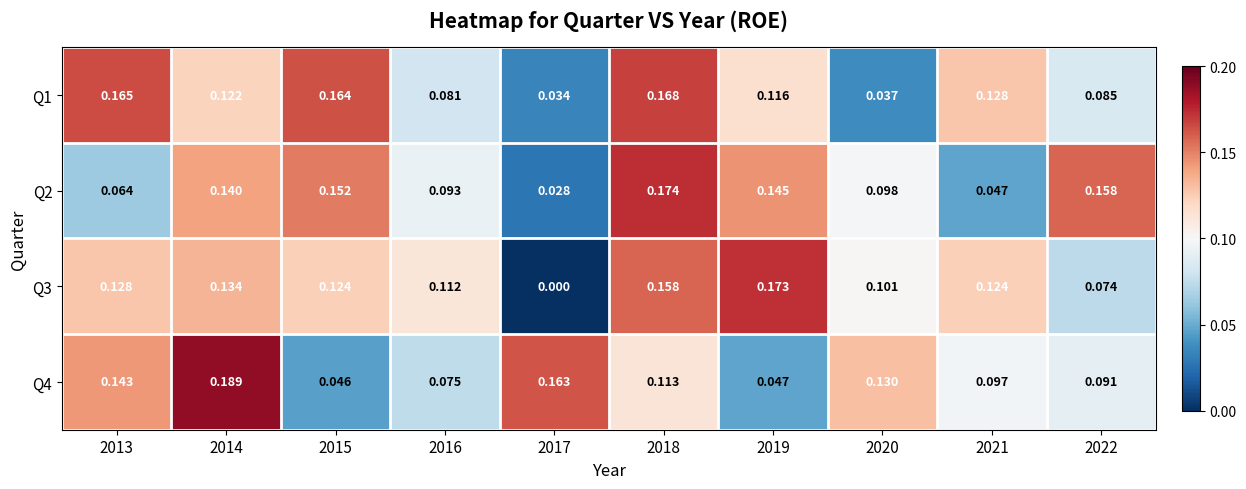

How many distinct data groups are displayed?

4